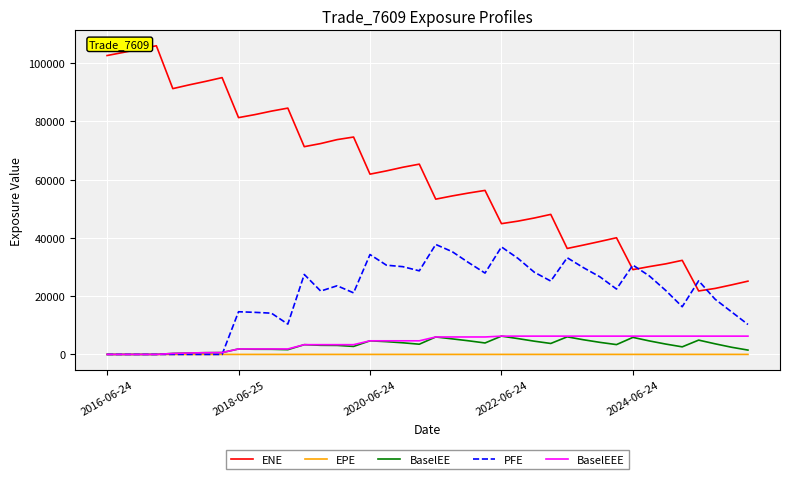

Which series has the largest total across all categories?

ENE